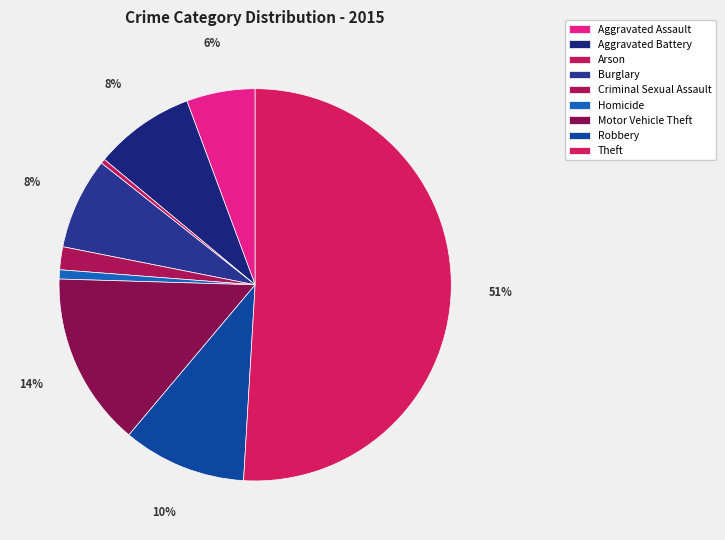

Is it true that Aggravated Battery is 8% of the pie?

True